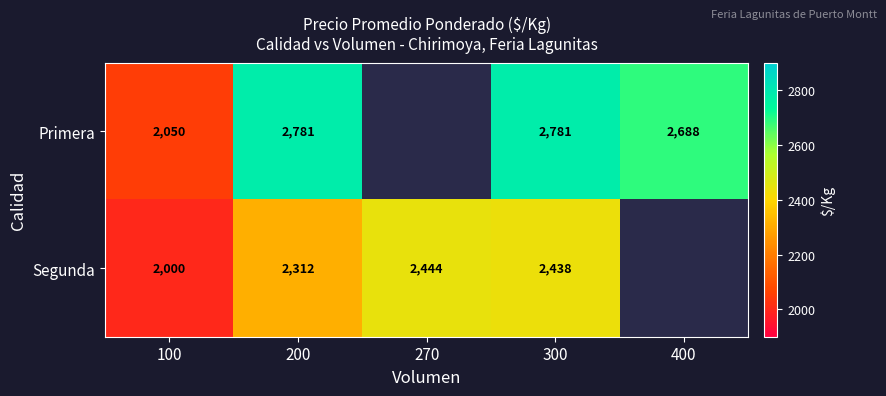

True or false: Primera has a value of 2688 at 400.

True